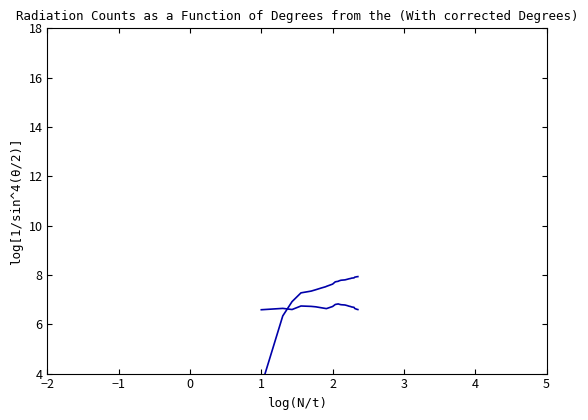

What is the label of the 18th point from the right?

3